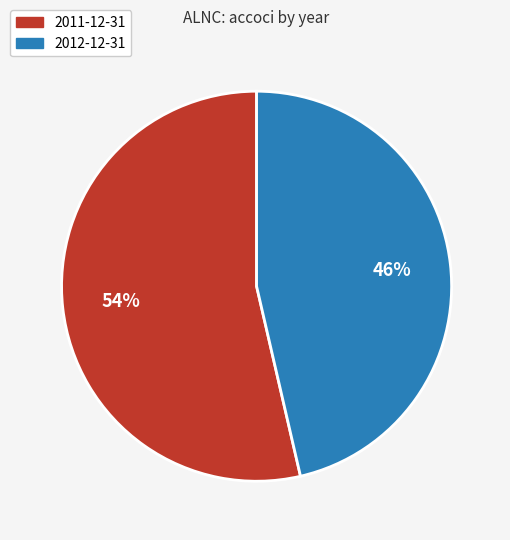

Which slice represents more than half of the pie?

2011-12-31